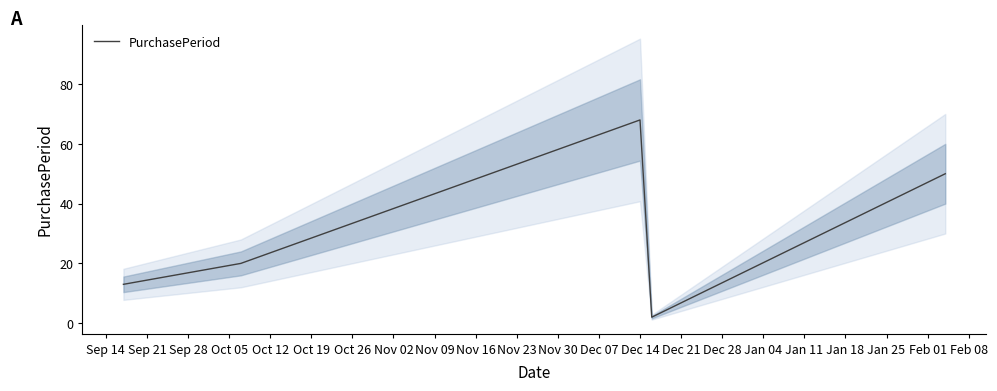

What is the maximum value for PurchasePeriod?

68